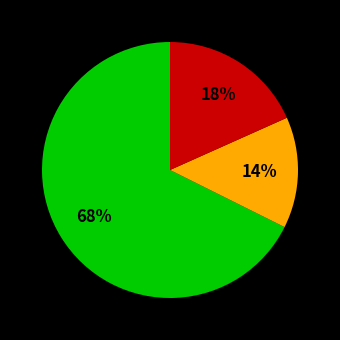

To the nearest percent, what is the difference between the largest and smallest slice percentages?

54%